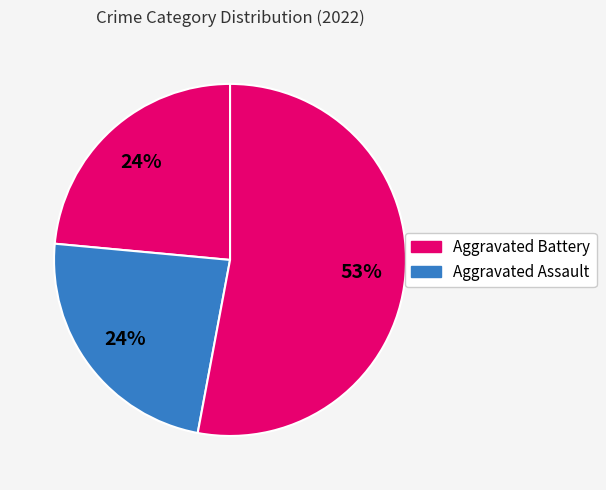

How many slices are in this pie chart?

3